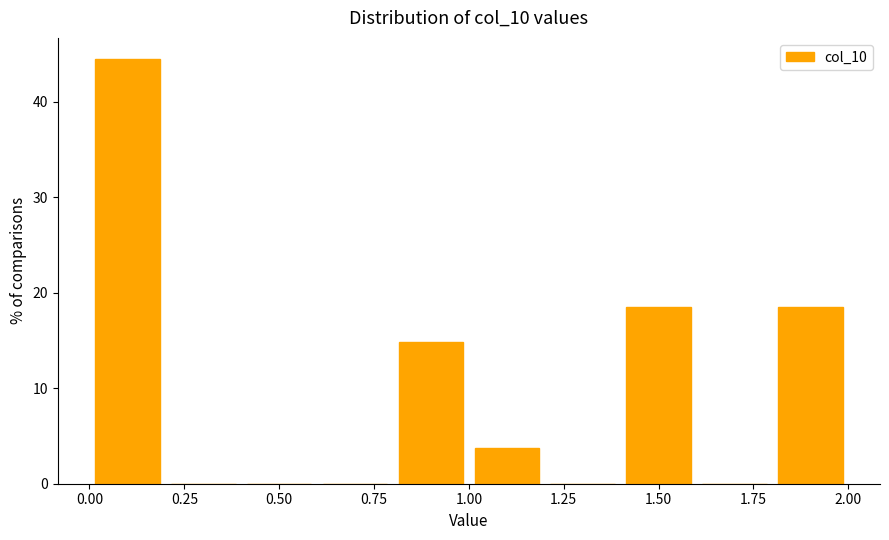

Which range on the x-axis has the tallest bar?

0.0 to 0.2